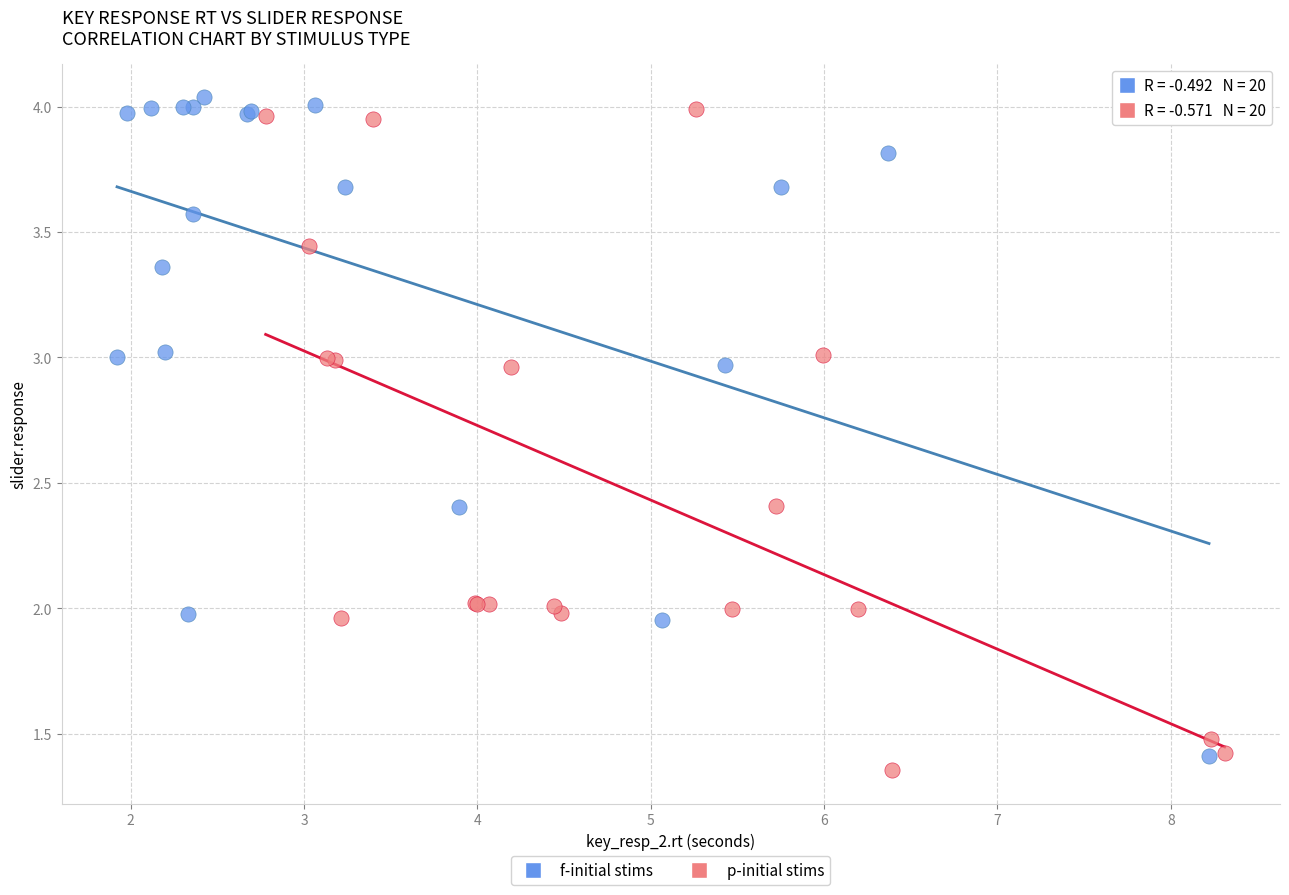

Which series reaches the minimum Y coordinate?

p-initial stims